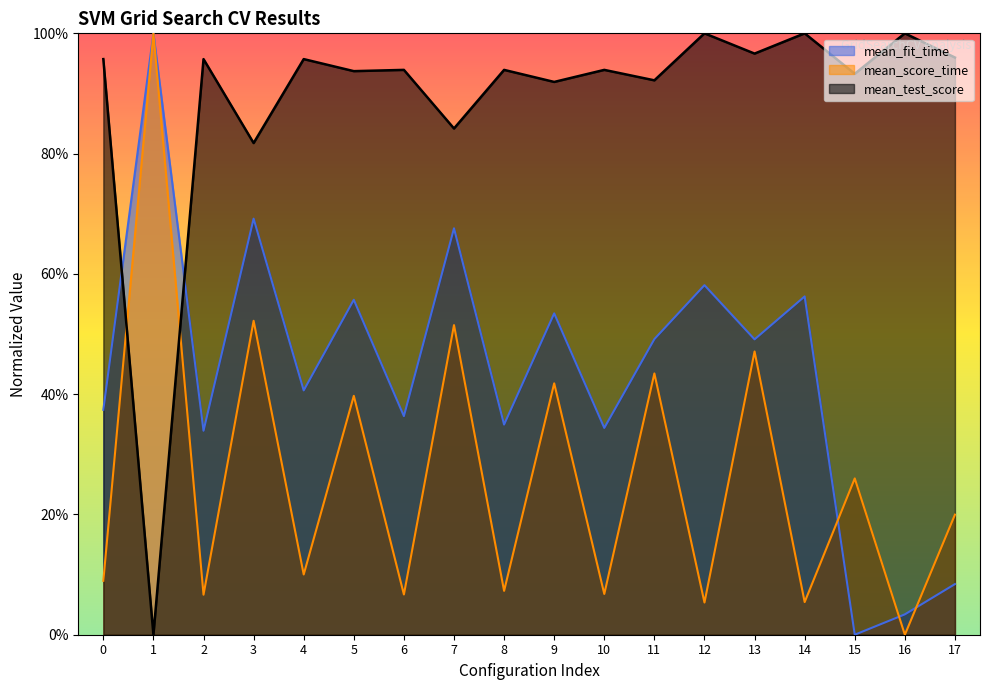

Which category has the lowest value in the mean_fit_time series?

15